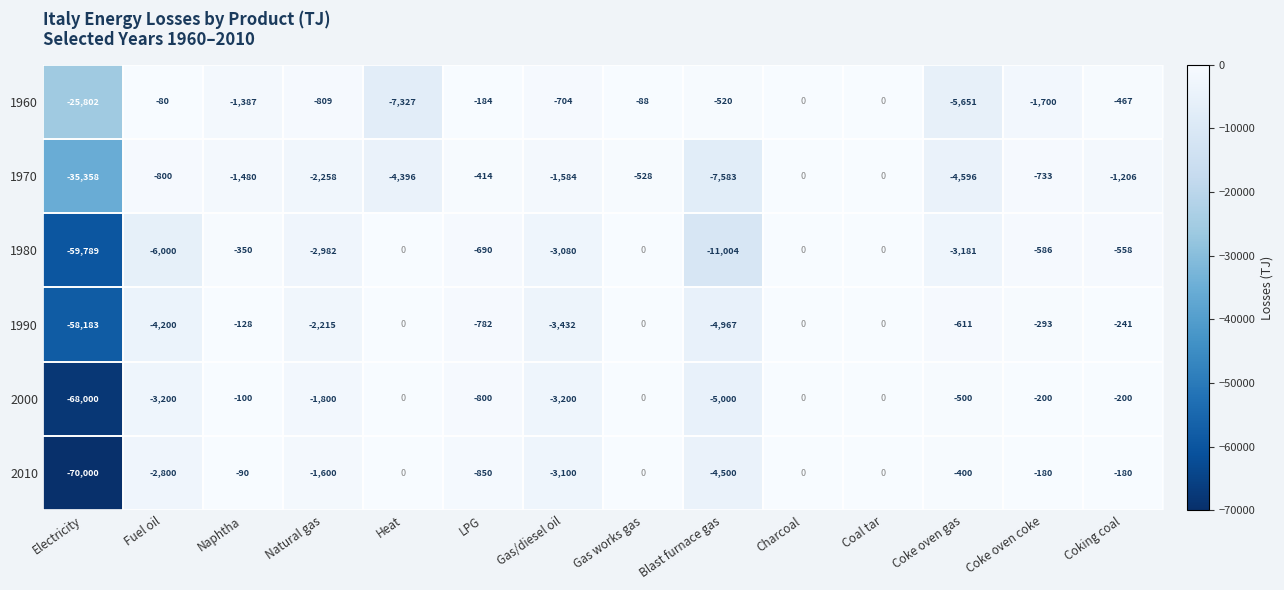

Where does the 1970 series first go above -1206?

Fuel oil